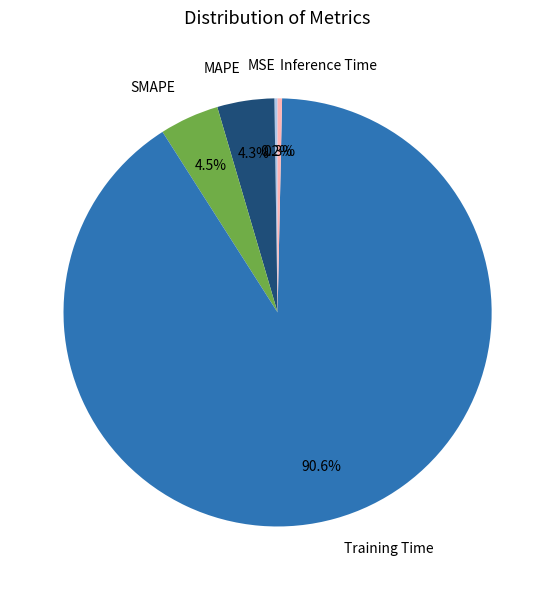

To the nearest percent, what is the combined percentage of MAPE and SMAPE?

9%